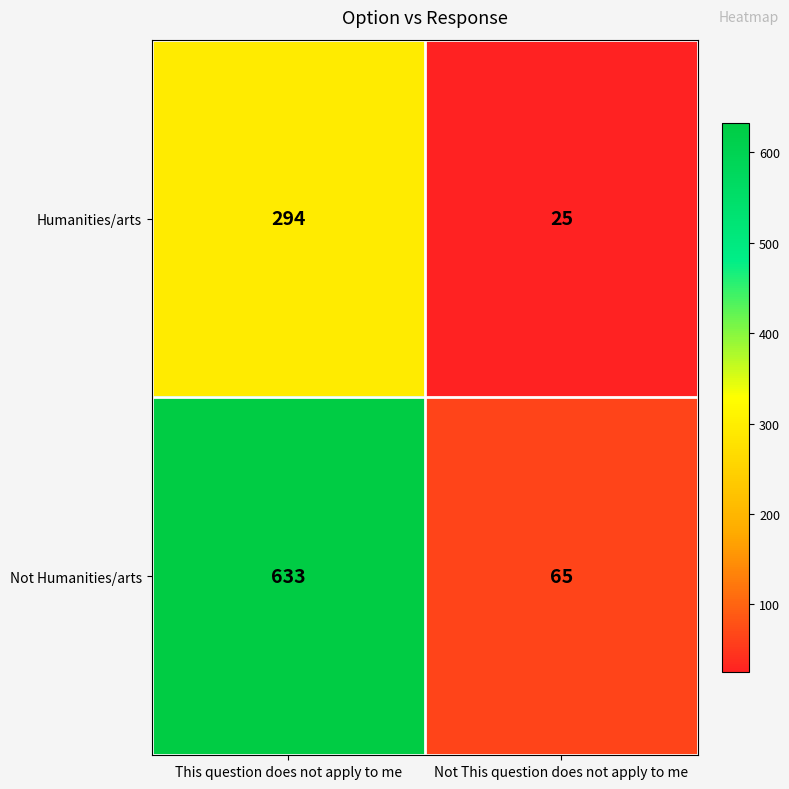

List the series in order of their peak value, lowest first.

Humanities/arts, Not Humanities/arts